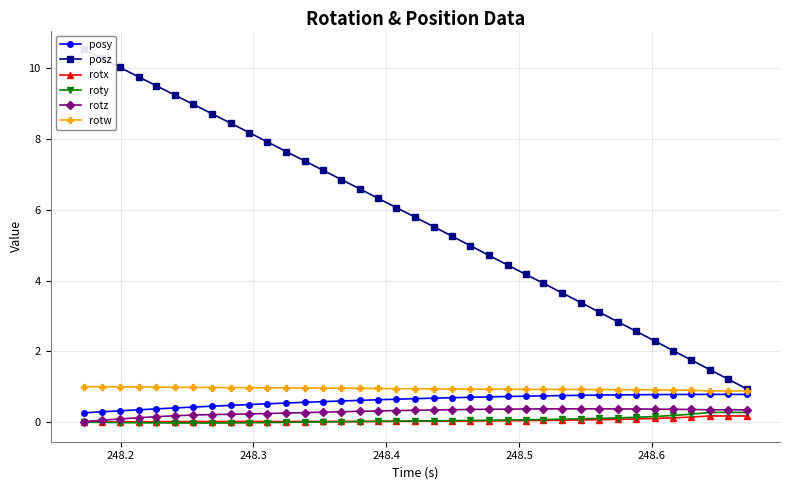

Is this an area chart (filled region under the line)?

No